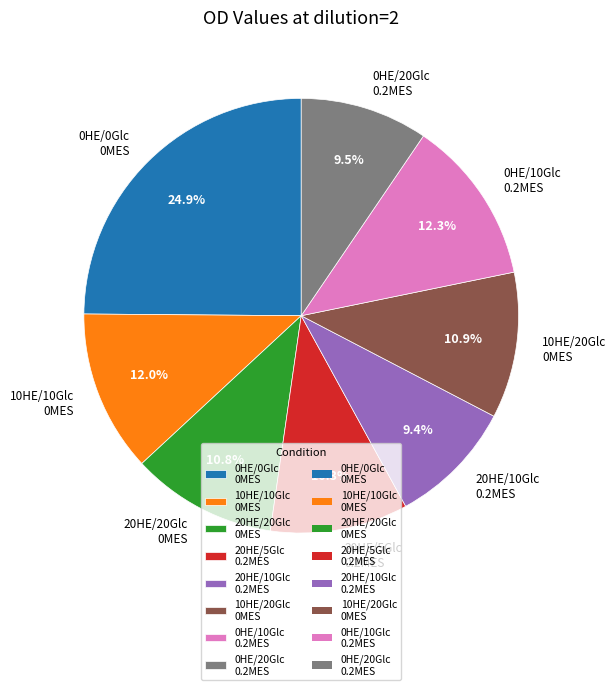

Does 20HE/5Glc 0.2MES represent more than half of the total?

No